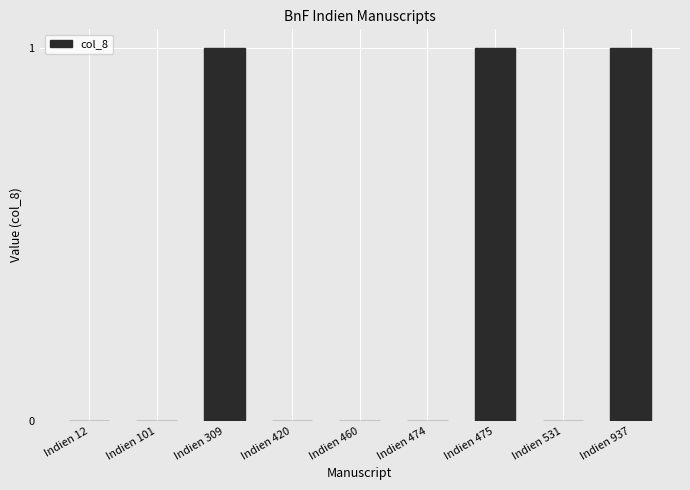

The value at Indien 937 is 0. True or false?

False